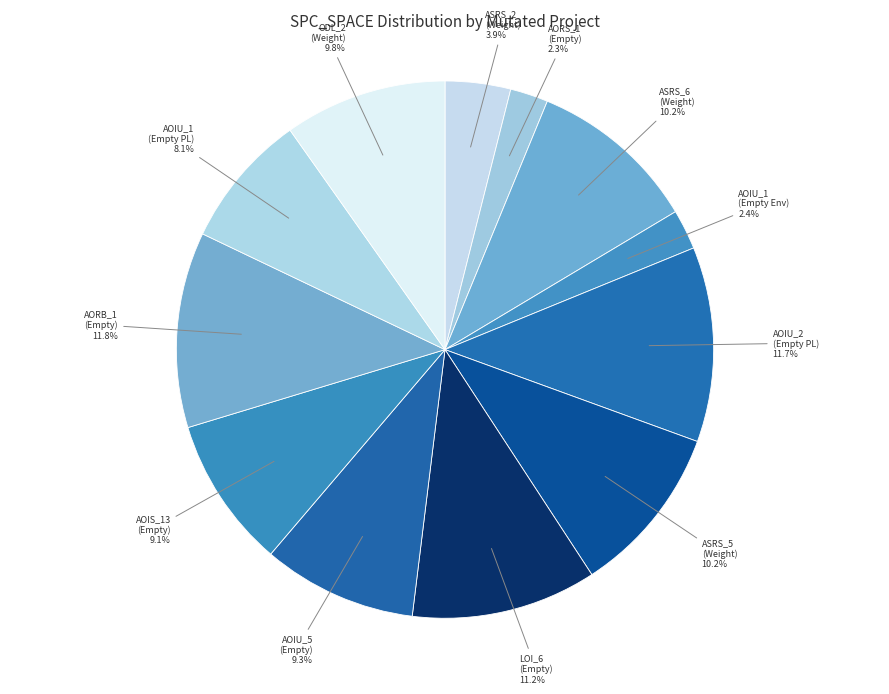

Is ASRS_5 (Weight) the majority of the pie?

No